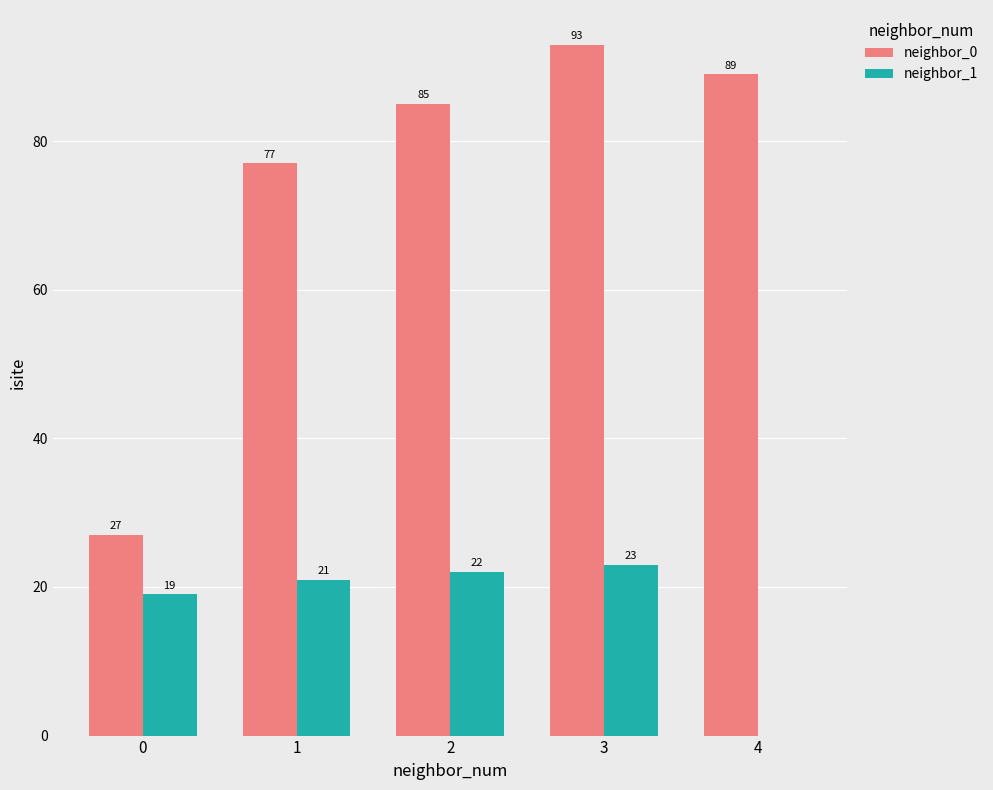

Is it true that neighbor_1 equals 16 at 4?

False